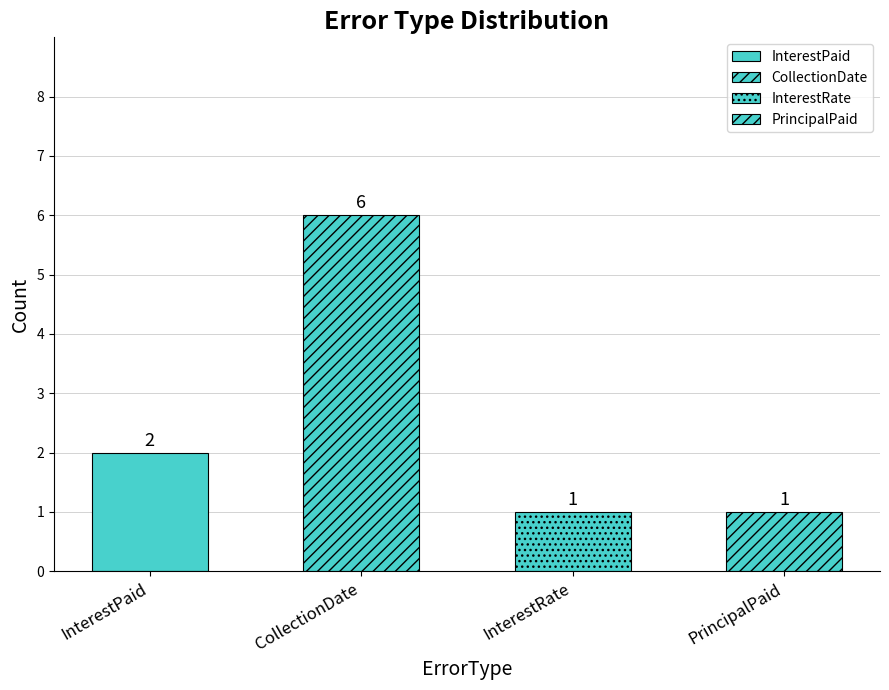

What position from the right is InterestRate?

2